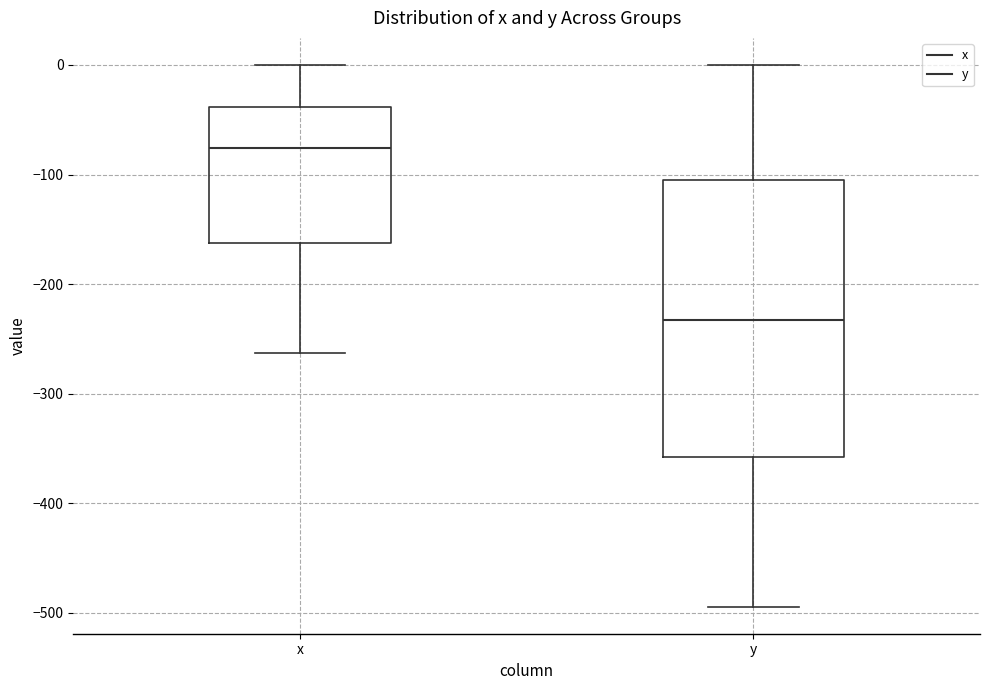

Where does the lower whisker of the box for x end on the y-axis? The values are not printed on the chart, so give them approximately, as read against the axis.

-260